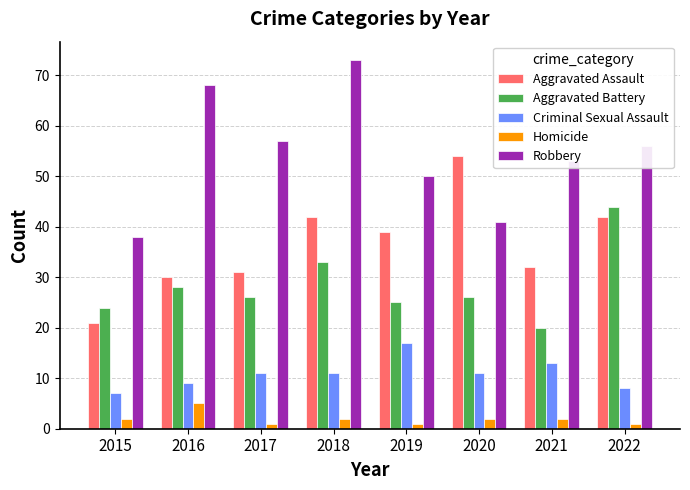

What is the spread (max minus min) of values at 2018?

71